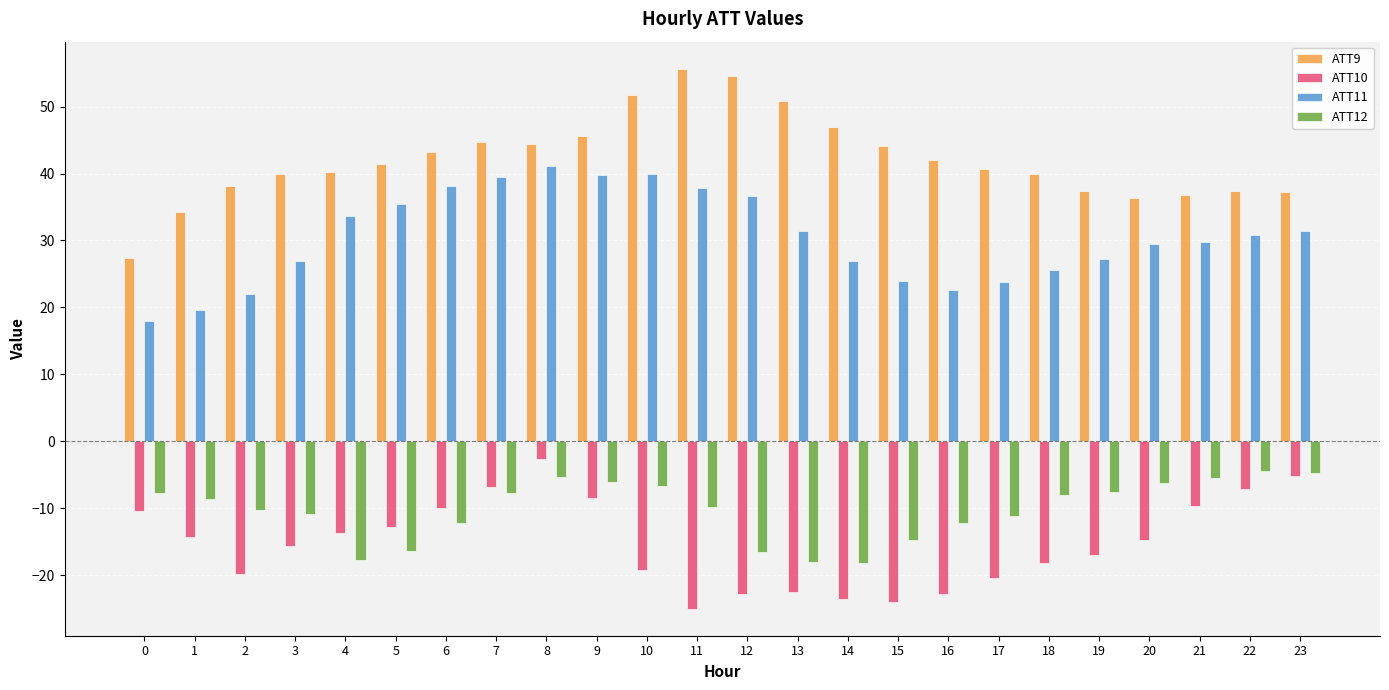

Is the value of ATT12 at 1 greater than the value of ATT10 at 23?

No